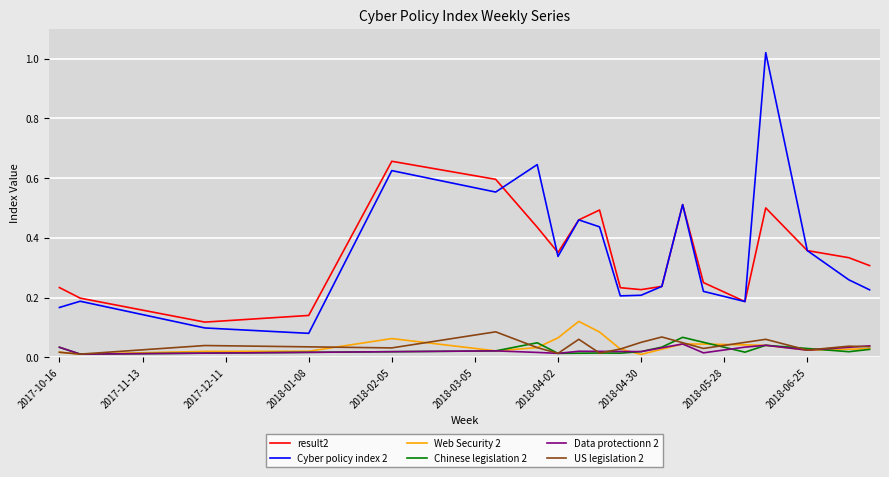

Which series has the largest range (max minus min)?

Cyber policy index 2